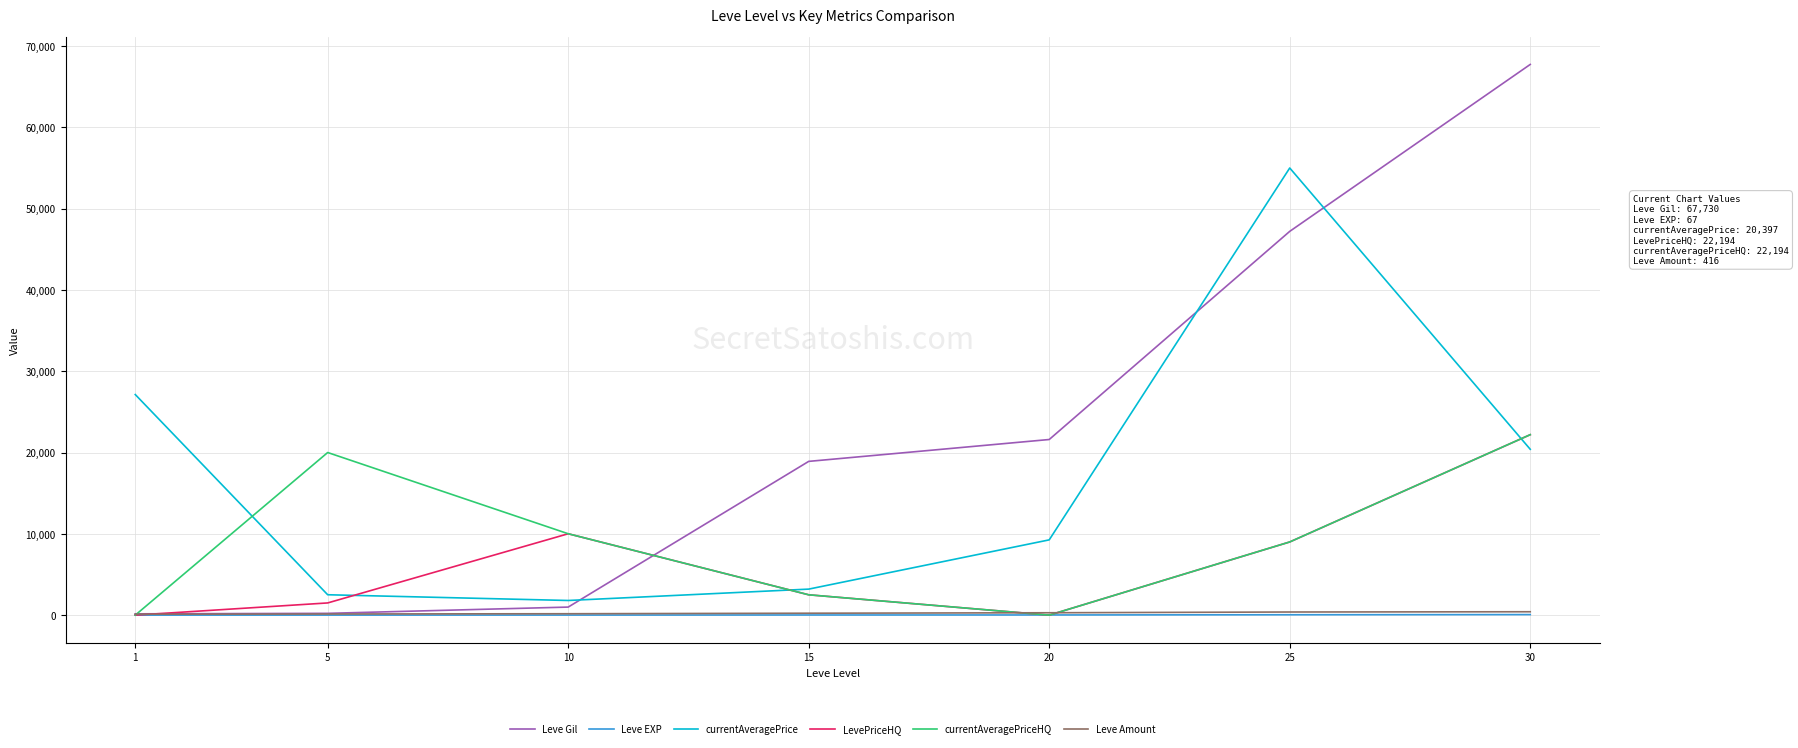

How many series are shown in this chart?

6